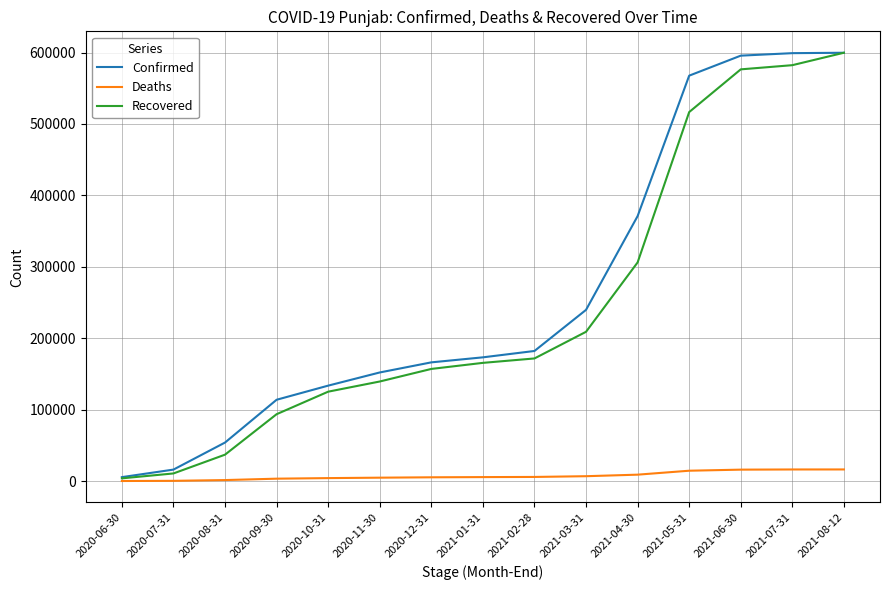

Which series changed the most between 2020-08-31 and 2021-01-31?

Recovered